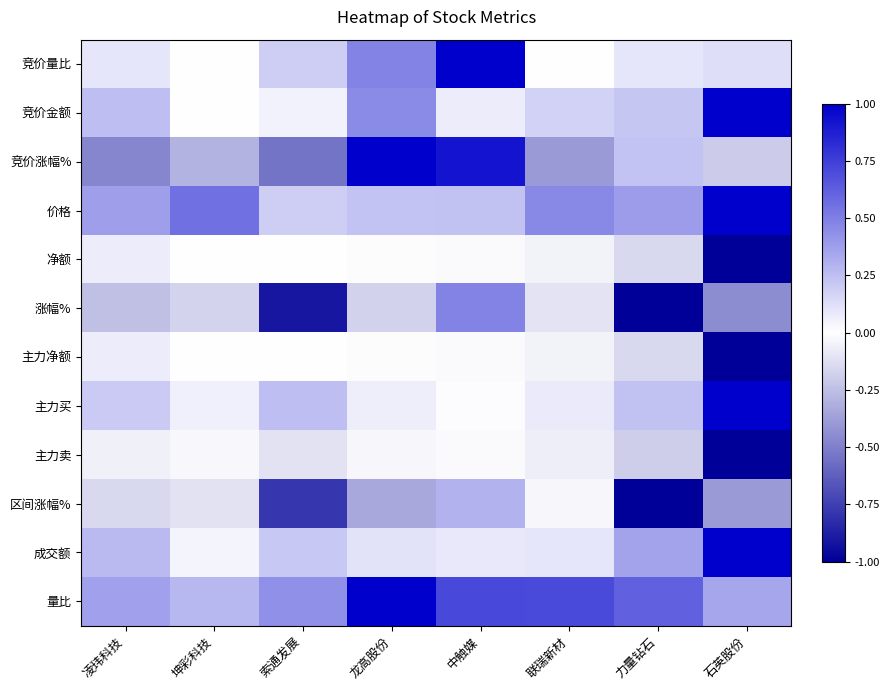

What is the spread (max minus min) of values at 联瑞新材?

1.1